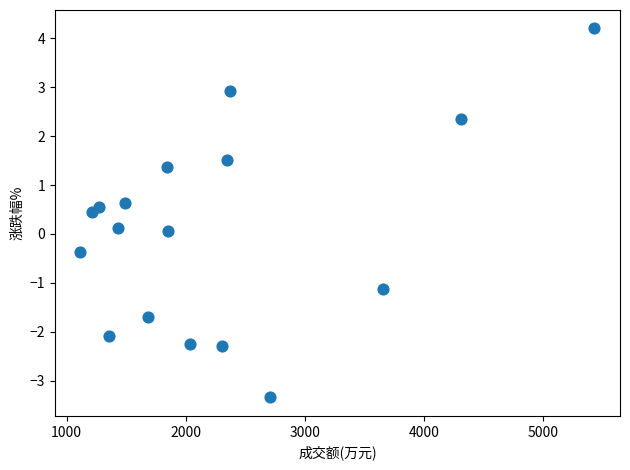

What is the range of X values (max minus min)?

4313.0